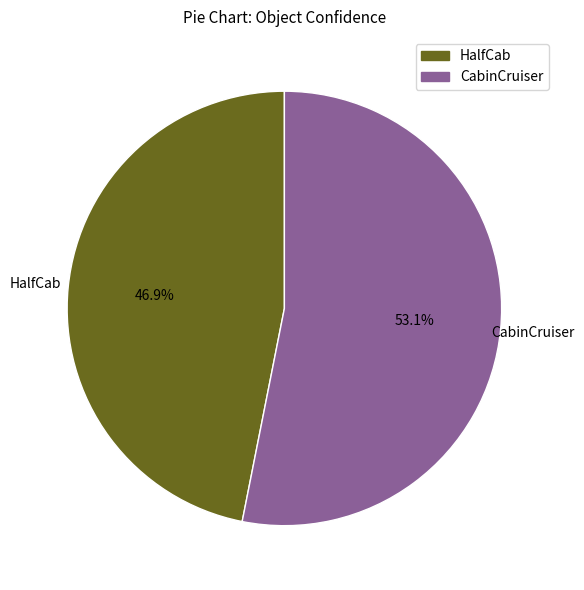

To the nearest percent, what portion does HalfCab represent?

47%